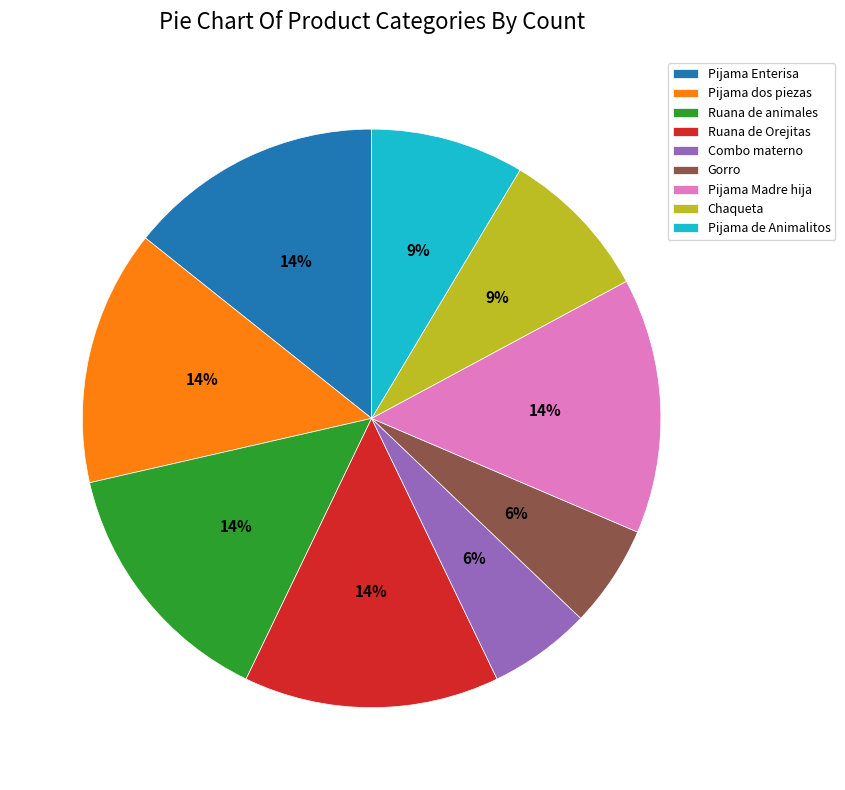

Is Pijama Madre hija the majority of the pie?

No